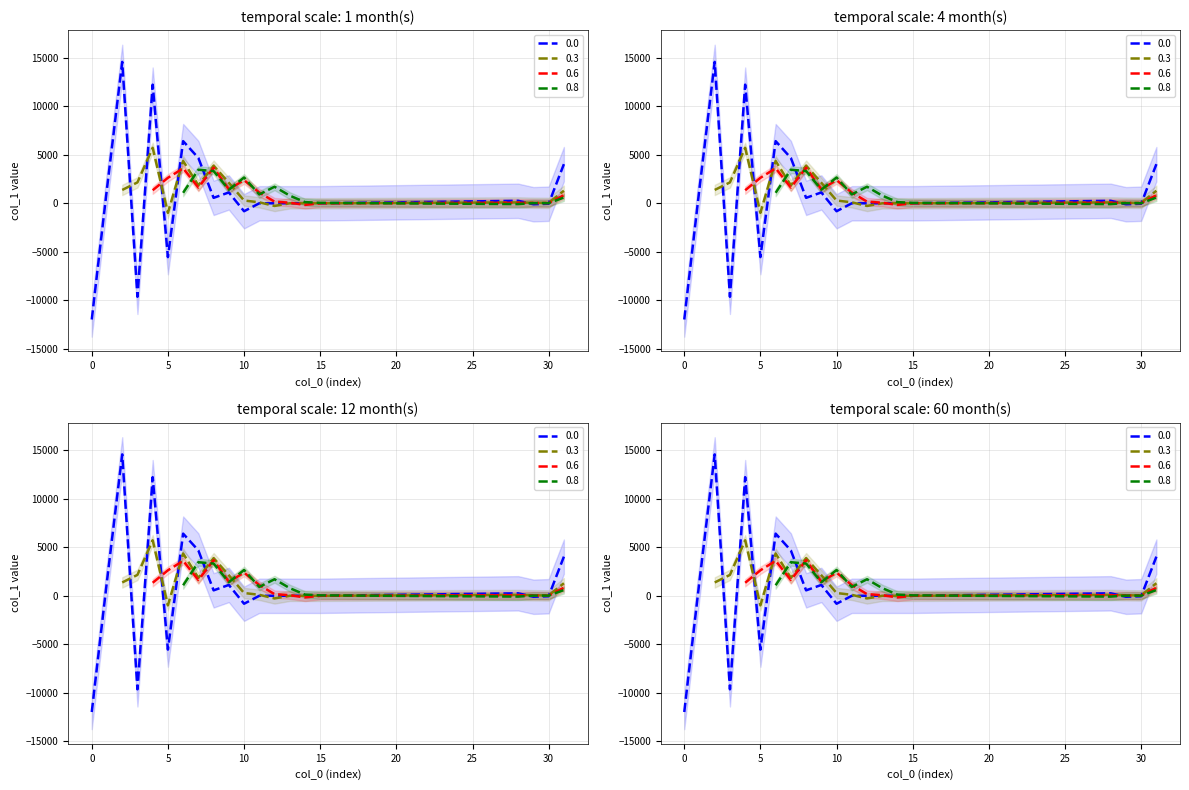

What is the difference between the maximum and second lowest values?

24247.2